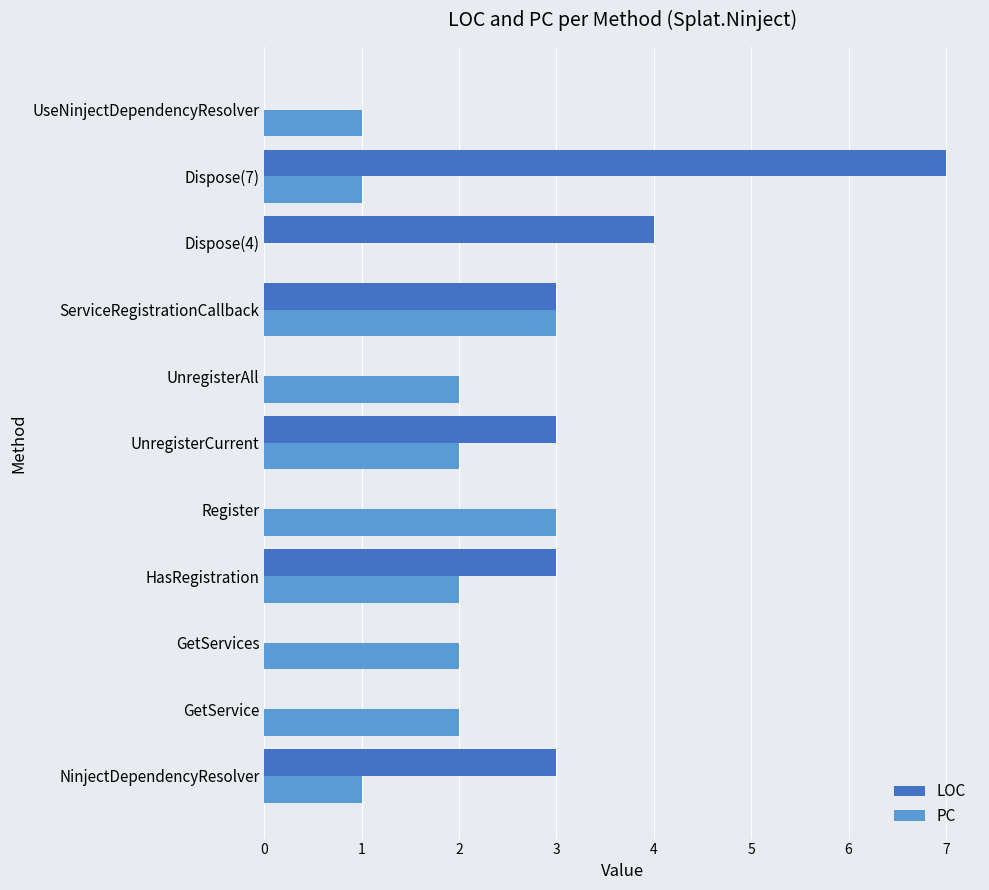

Is the value of PC at UnregisterCurrent greater than the value of LOC at GetServices?

Yes